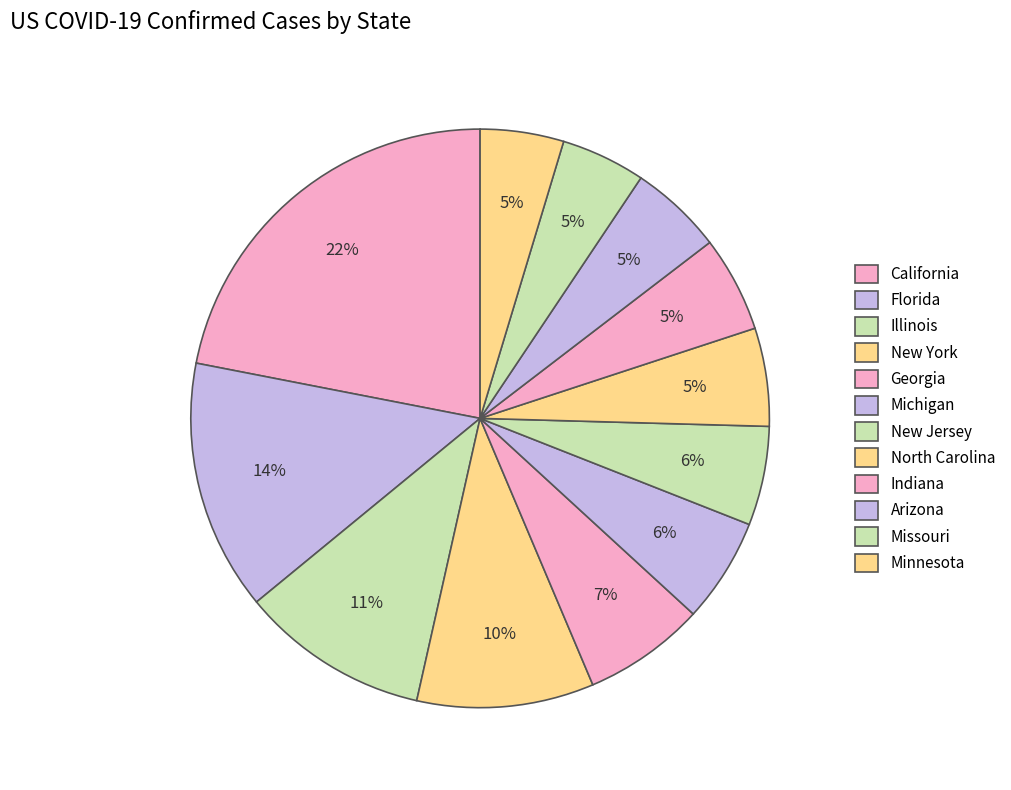

Rank the categories by value from highest to lowest.

California, Florida, Illinois, New York, Georgia, Michigan, New Jersey, North Carolina, Indiana, Arizona, Missouri, Minnesota